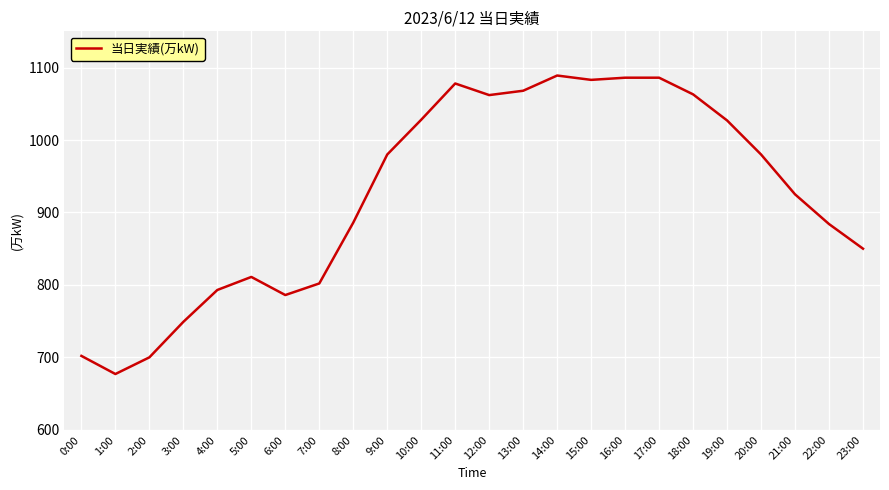

At which category does the chart reach its minimum across all series?

1:00